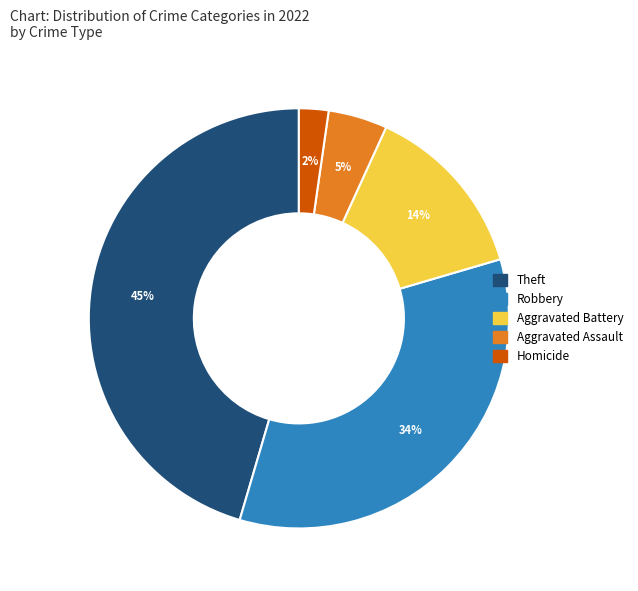

To the nearest percent, what is the average slice percentage?

20%